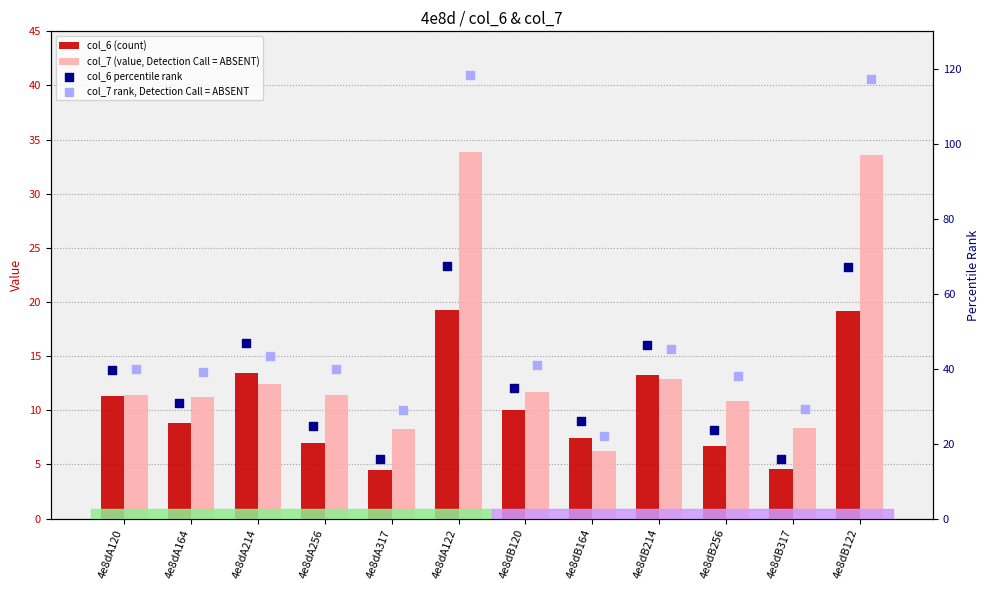

At which category is the sum across all series the highest?

4e8dA122